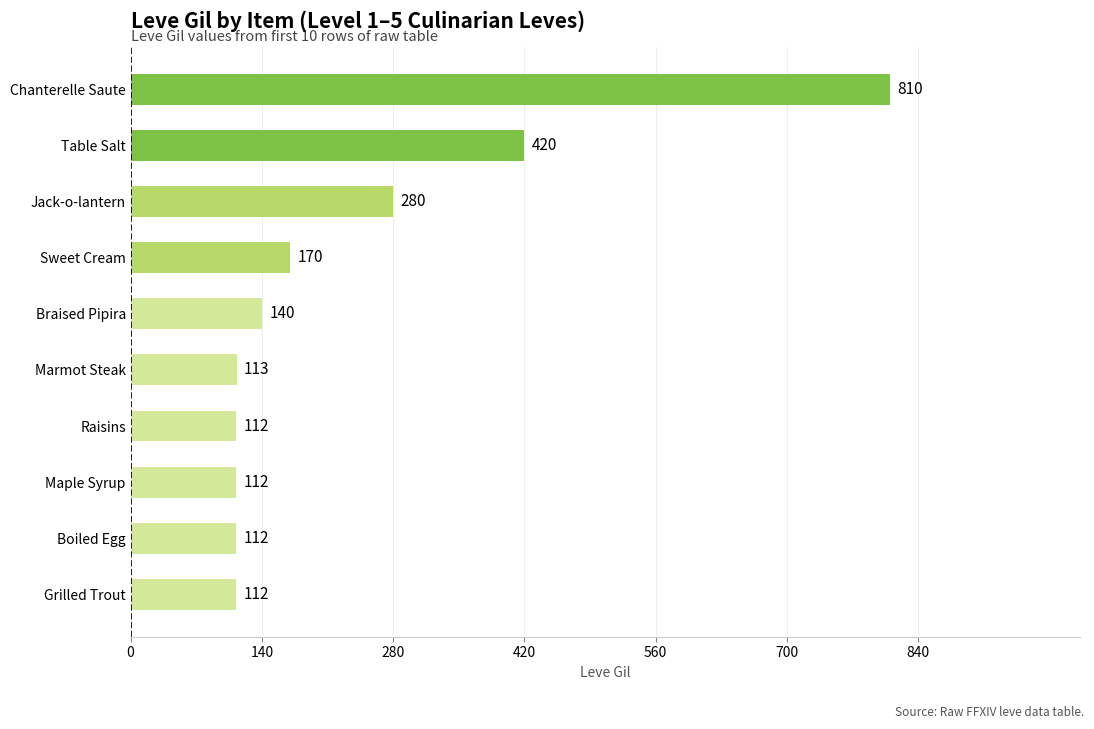

What is the maximum value shown in the chart?

810